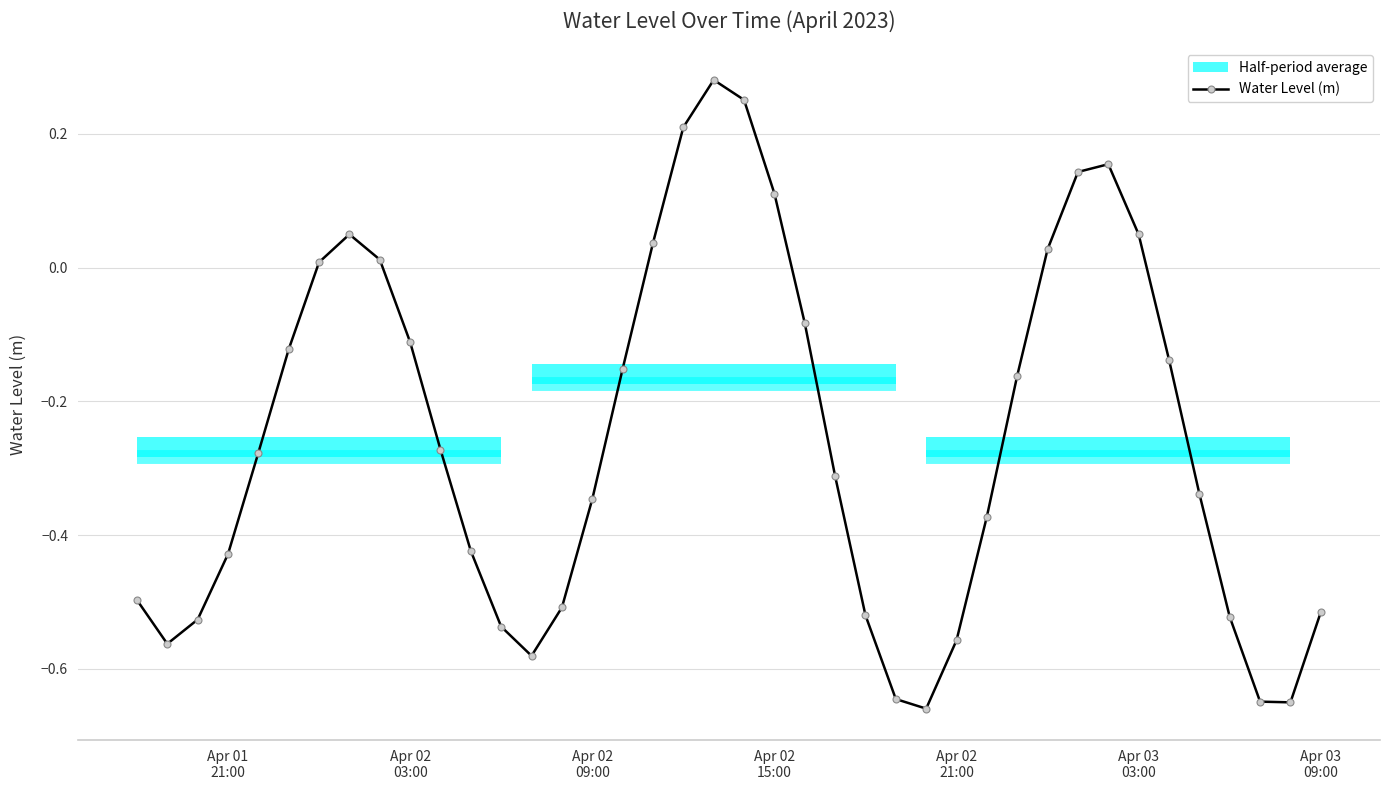

What is the maximum value shown in the chart?

0.3